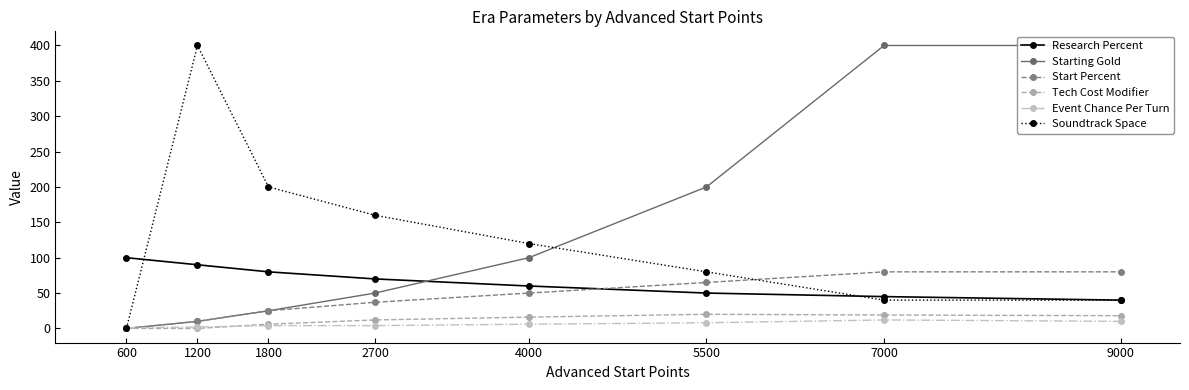

True or false: Event Chance Per Turn has a value of 10 at 9000.

True